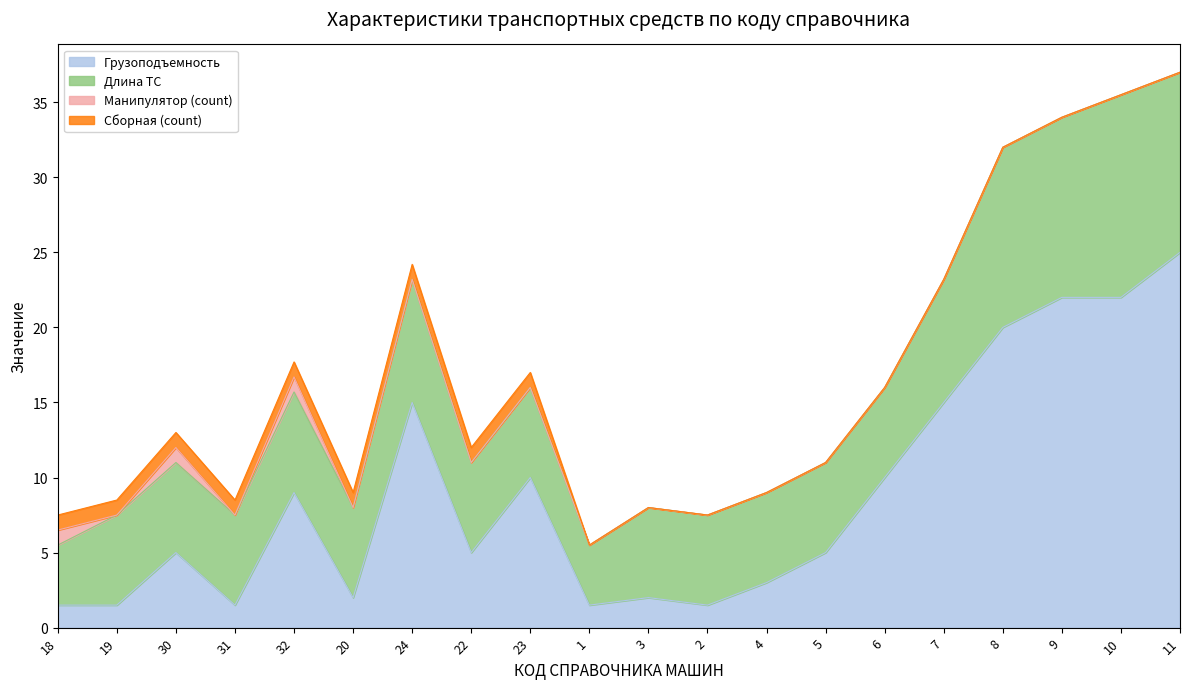

Reading left to right, transcribe all the data shown in this chart.

Грузоподъемность: 1=1.5	2=1.5	3=5.0	4=1.5	5=9.0	6=2.0	7=15.0	8=5.0	9=10.0	10=1.5	11=2.0	12=1.5	13=3.0	14=5.0	15=10.0	16=15.0	17=20.0	18=22.0	19=22.0	20=25.0
Длина ТС: 1=4.0	2=6.0	3=6.0	4=6.0	5=6.7	6=6.0	7=8.2	8=6.0	9=6.0	10=4.0	11=6.0	12=6.0	13=6.0	14=6.0	15=6.0	16=8.2	17=12.0	18=12.0	19=13.5	20=12.0
Манипулятор (count): 1=1.0	2=0.0	3=1.0	4=0.0	5=1.0	6=0.0	7=0.0	8=0.0	9=0.0	10=0.0	11=0.0	12=0.0	13=0.0	14=0.0	15=0.0	16=0.0	17=0.0	18=0.0	19=0.0	20=0.0
Сборная (count): 1=1.0	2=1.0	3=1.0	4=1.0	5=1.0	6=1.0	7=1.0	8=1.0	9=1.0	10=0.0	11=0.0	12=0.0	13=0.0	14=0.0	15=0.0	16=0.0	17=0.0	18=0.0	19=0.0	20=0.0